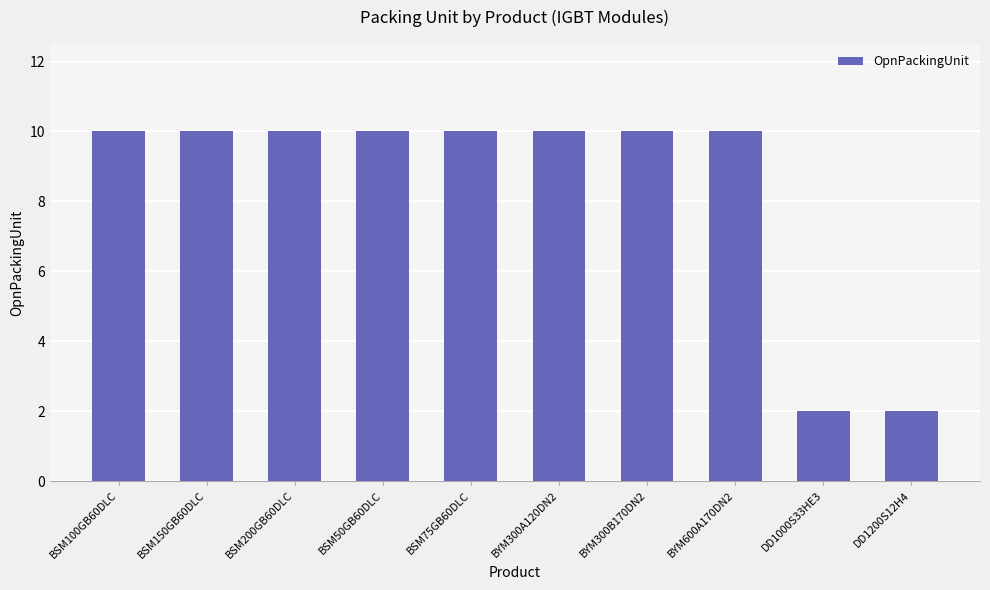

Reading left to right, list all the values displayed in this chart.

10	10	10	10	10	10	10	10	2	2